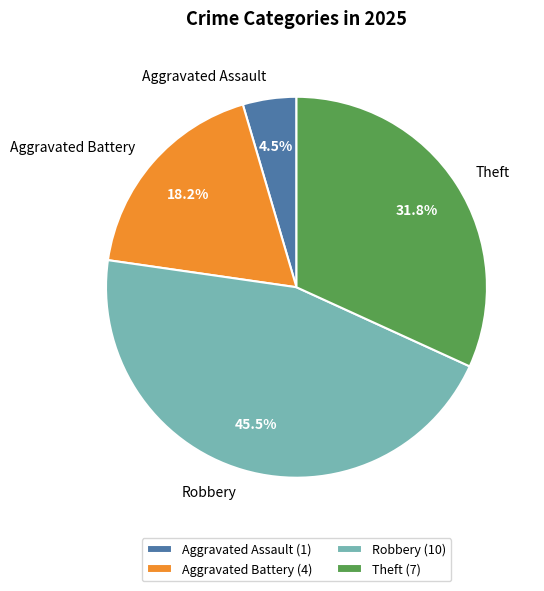

How many slices are in this pie chart?

4